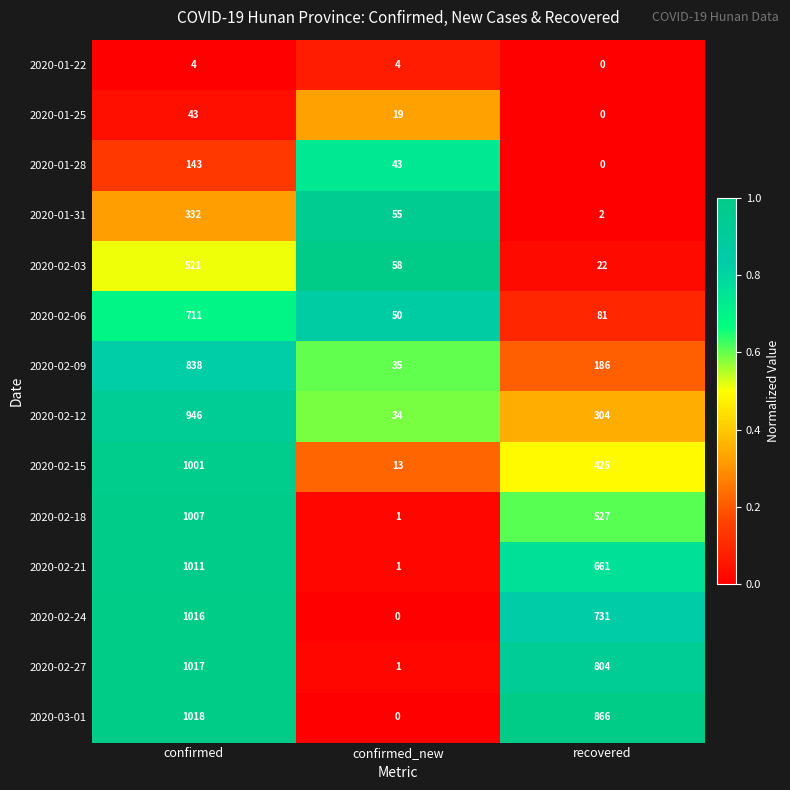

The 2020-02-09 series shows 85 at recovered. True or false?

False